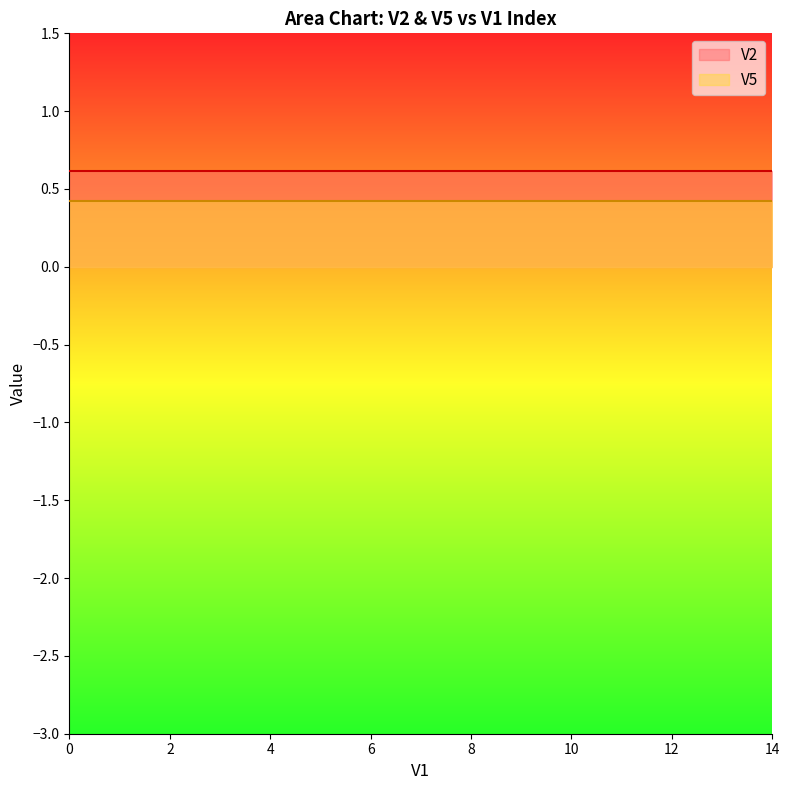

What are all the series names shown in the legend?

V2, V5